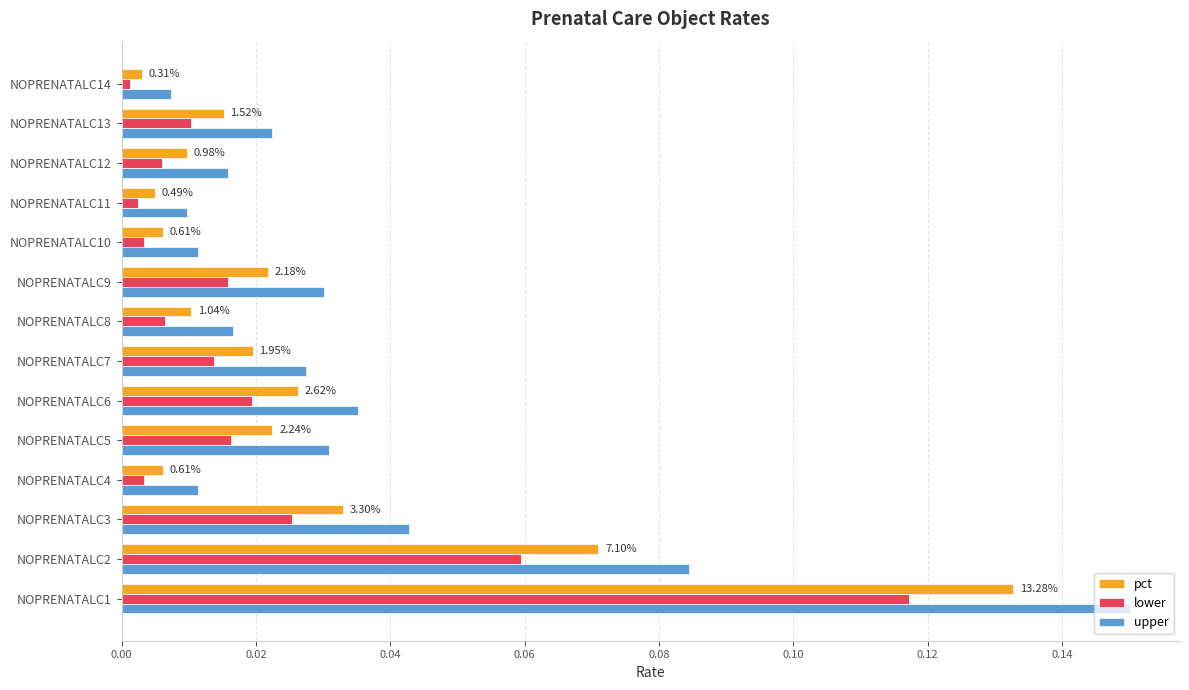

What is the sum of all lower values?

0.3